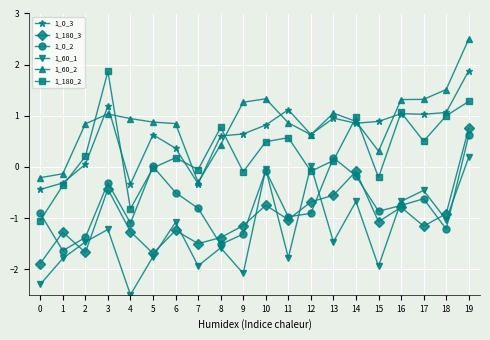

True or false: 1_0_3 and 1_60_1 intersect in this chart.

False